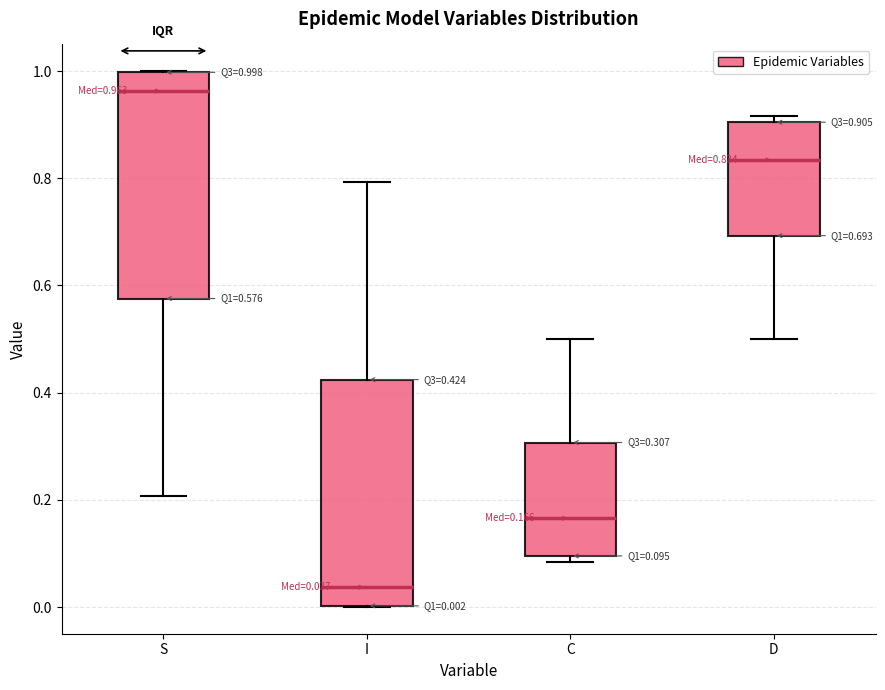

Which box's median line is the lowest?

I